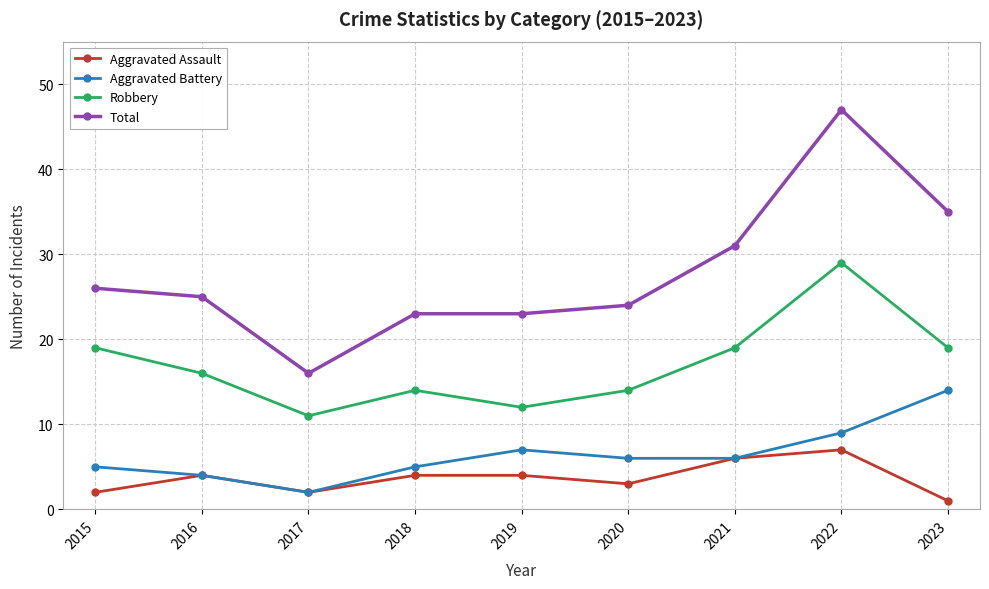

What is the value of the Robbery point at the 1st from the left?

19